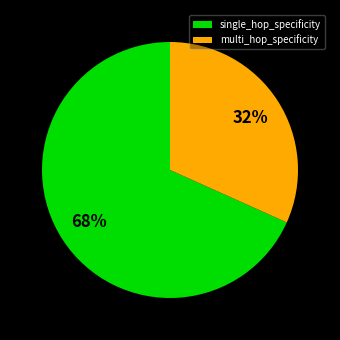

Is the sum of single_hop_specificity and multi_hop_specificity greater than half?

Yes